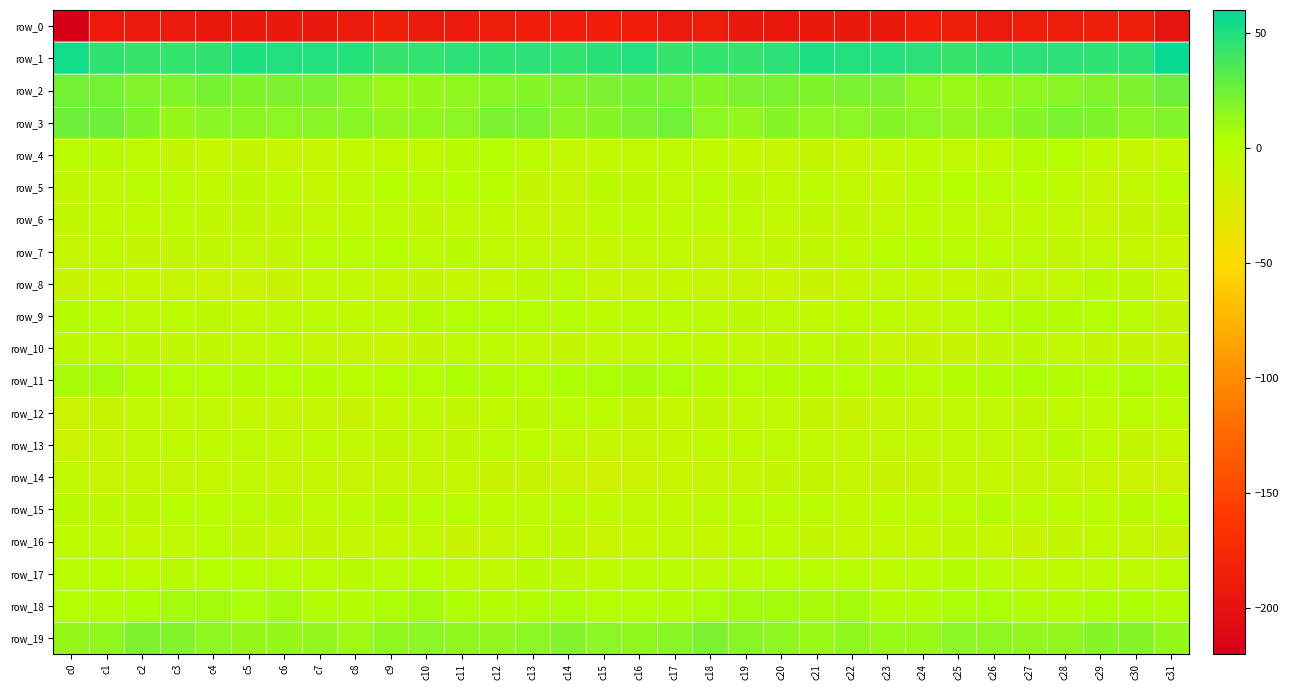

The value of row_1 at c4 is 20.7. True or false?

False